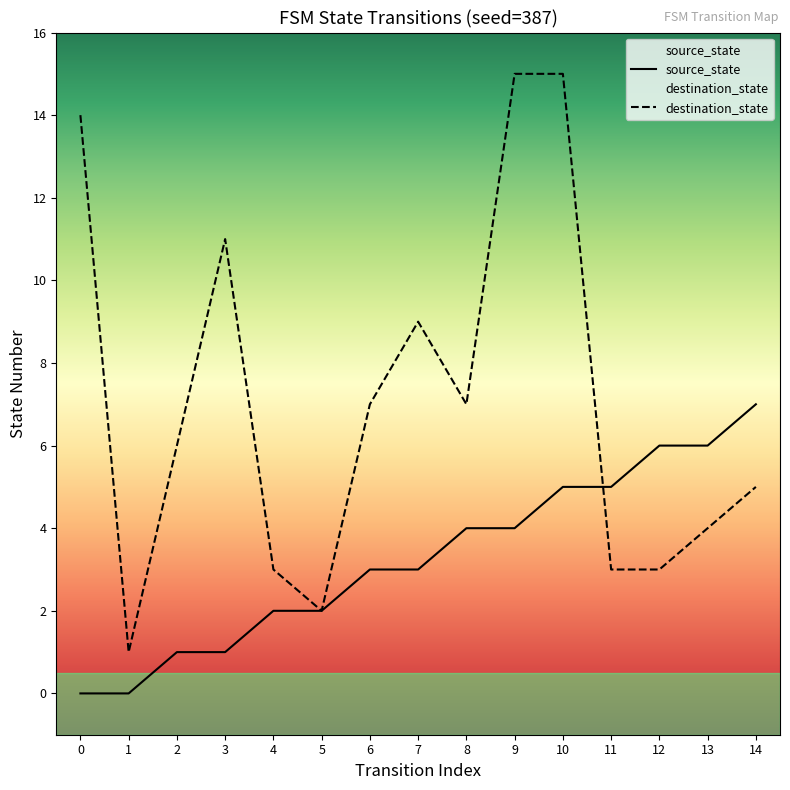

What is the total value across all series at 13?

10